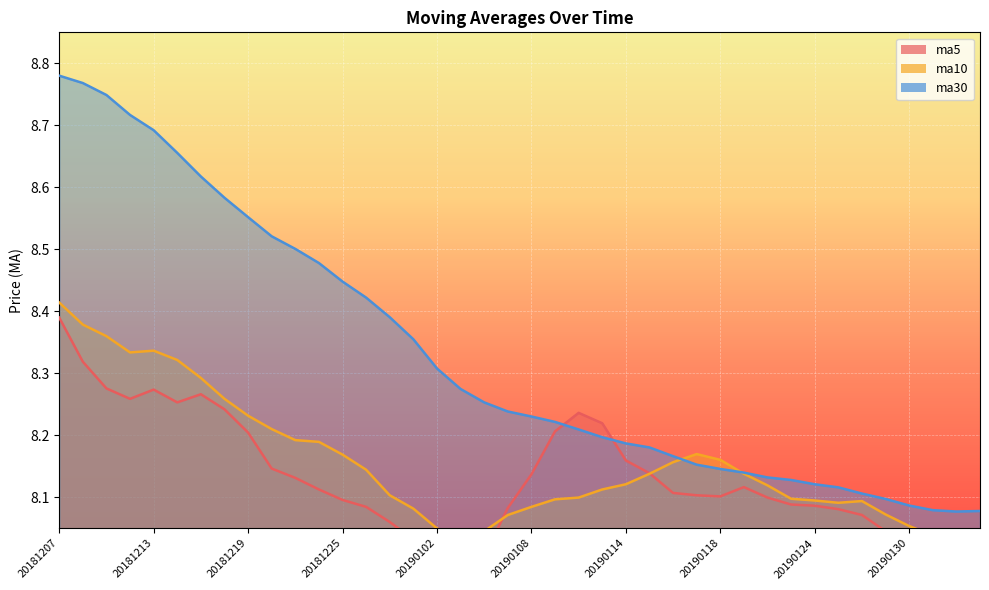

Which series has the largest range (max minus min)?

ma30